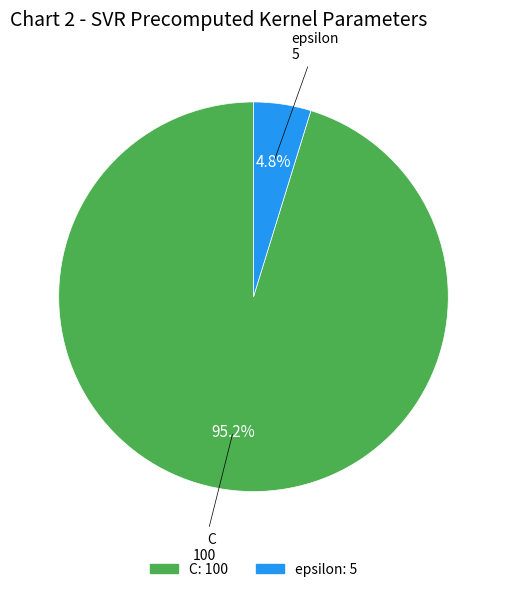

What percentage is the epsilon slice, to the nearest percent?

5%